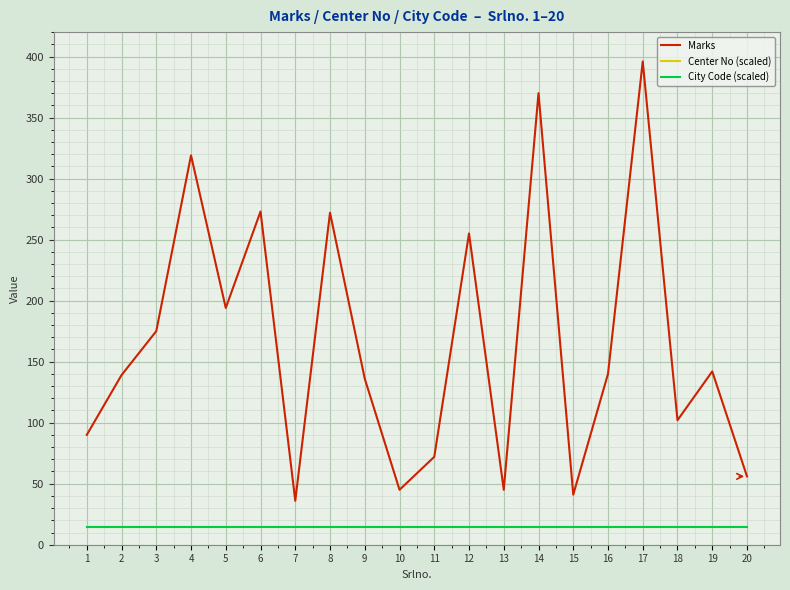

What is the difference between the highest and lowest values at 17?

381.9